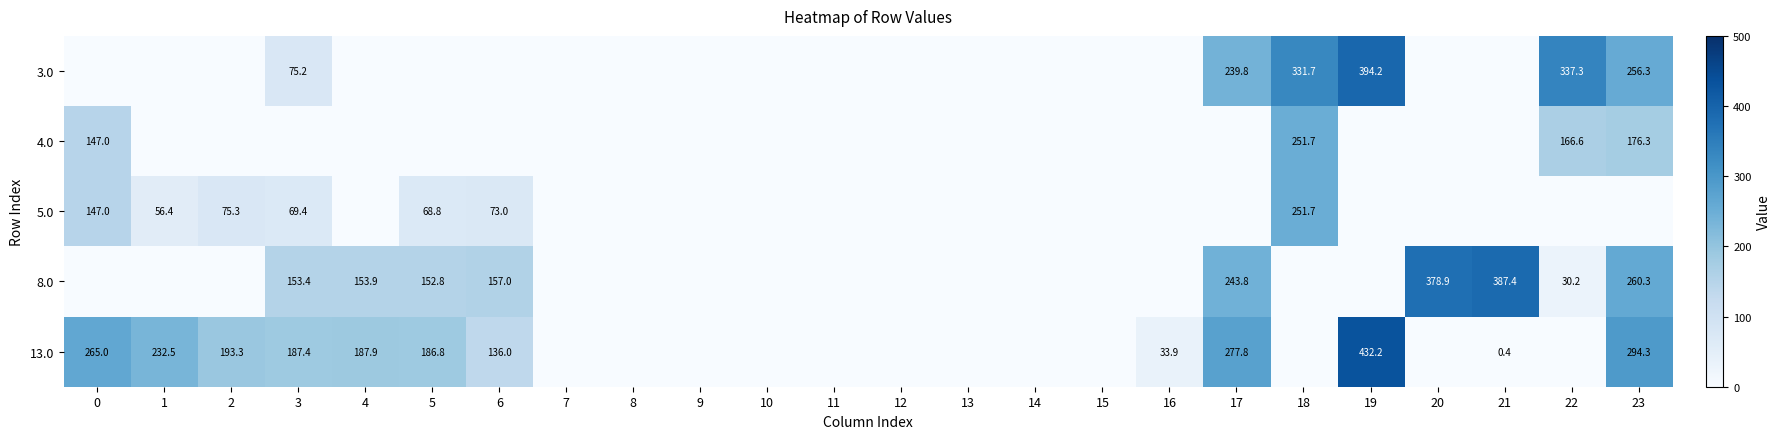

Is it true that 3.0 equals 239.8 at 17?

True